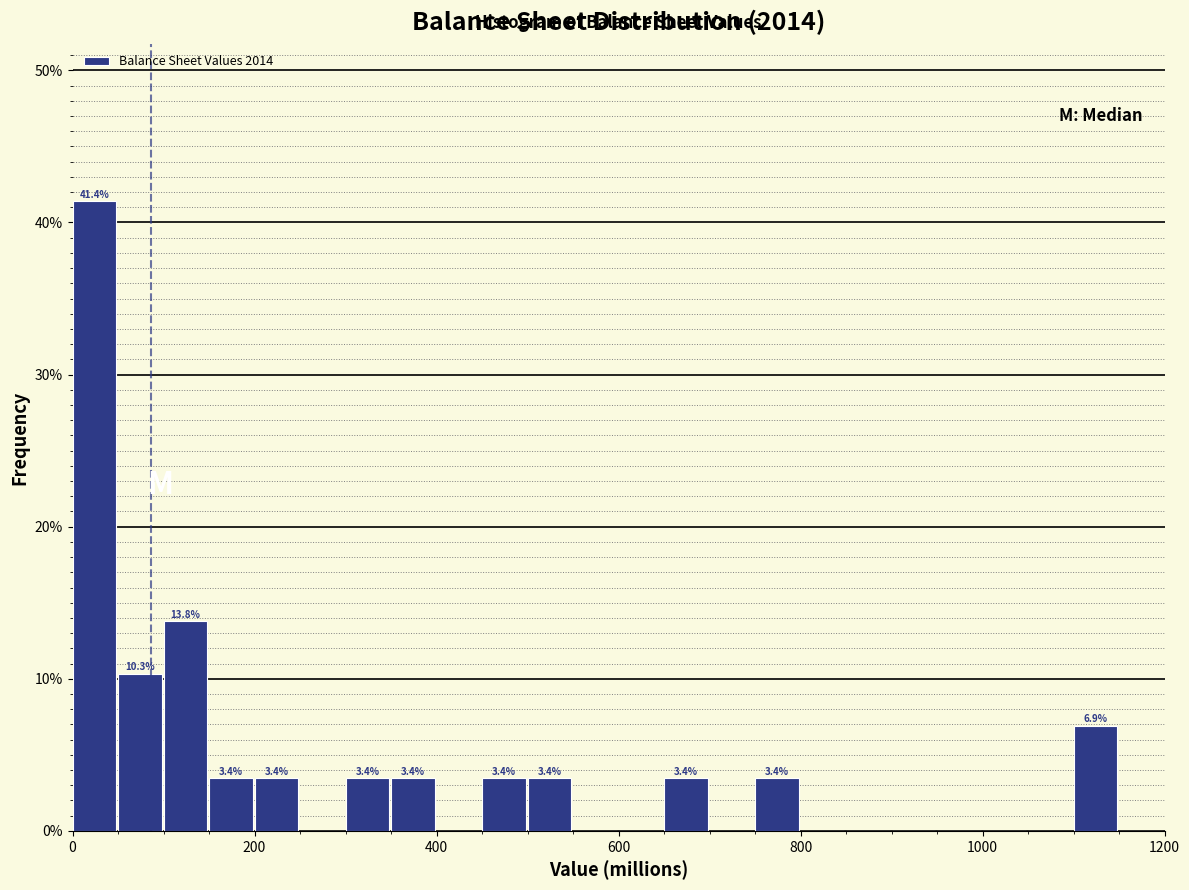

Around what value on the x-axis is the tallest bar? Give the approximate position of its centre, as read against the axis.

20